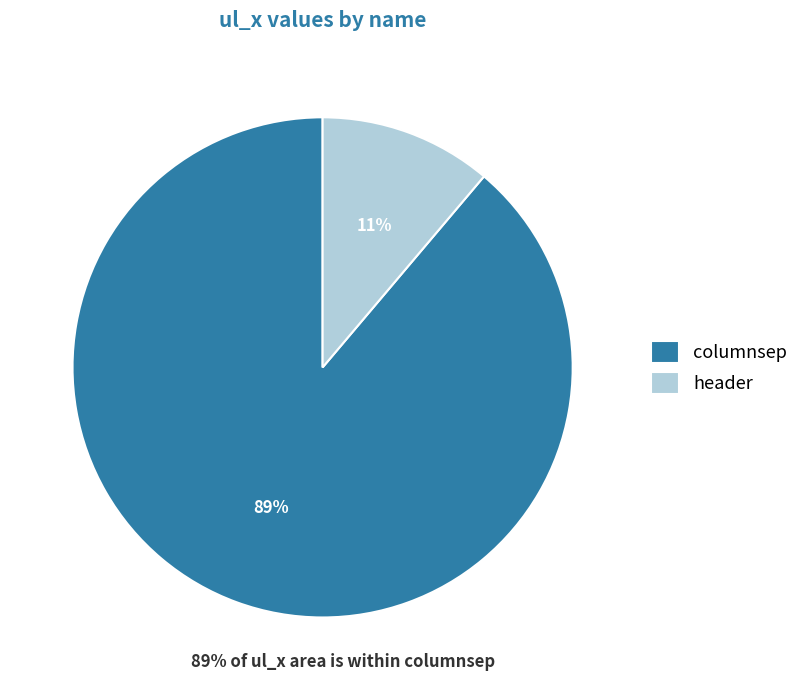

How many segments does this pie chart have?

2